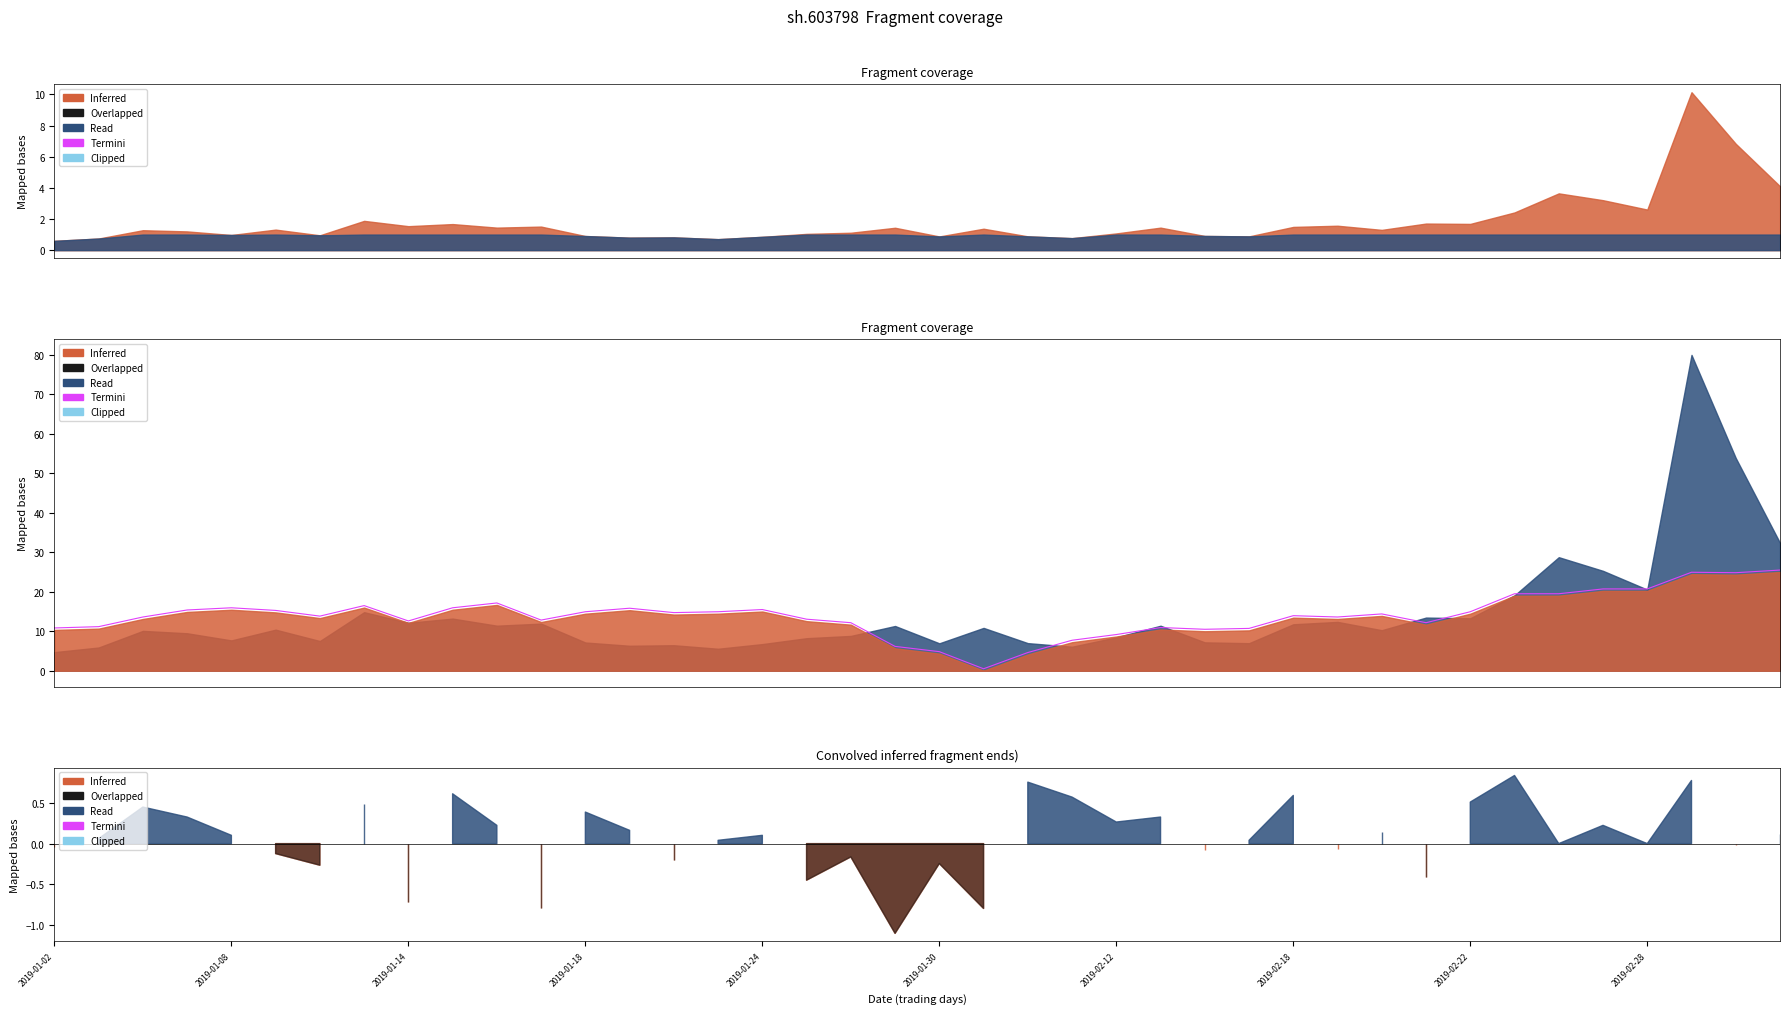

Does the chart have visible grid lines?

No